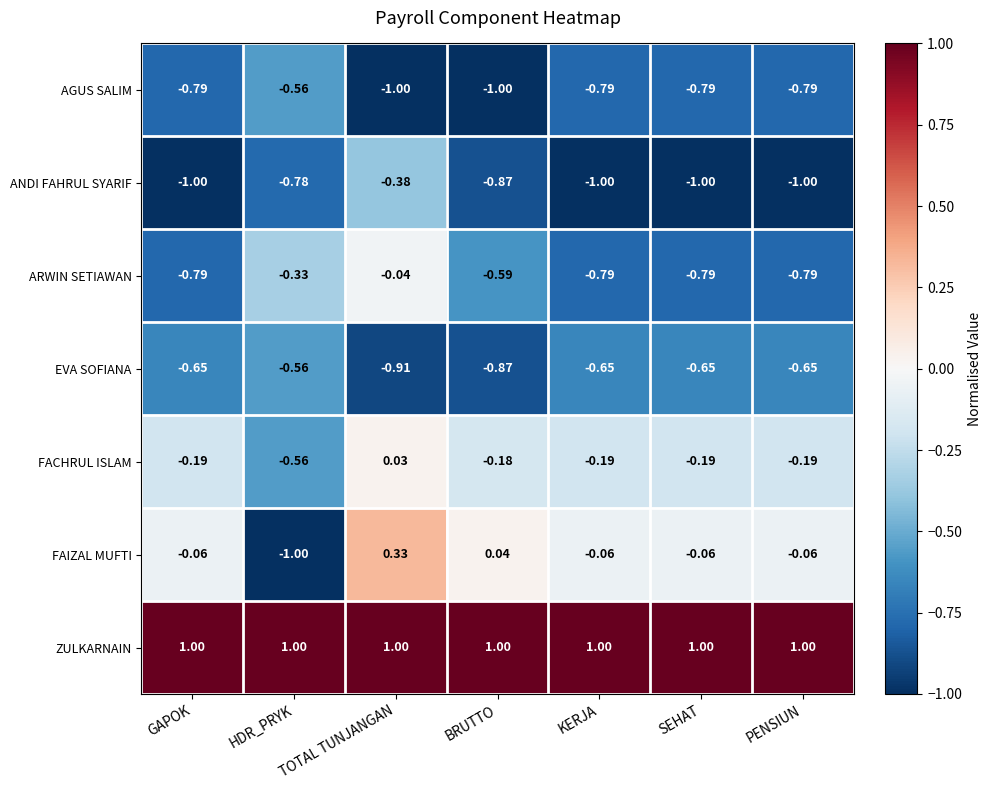

Is the value of ARWIN SETIAWAN at TOTAL TUNJANGAN greater than the value of FAIZAL MUFTI at PENSIUN?

Yes